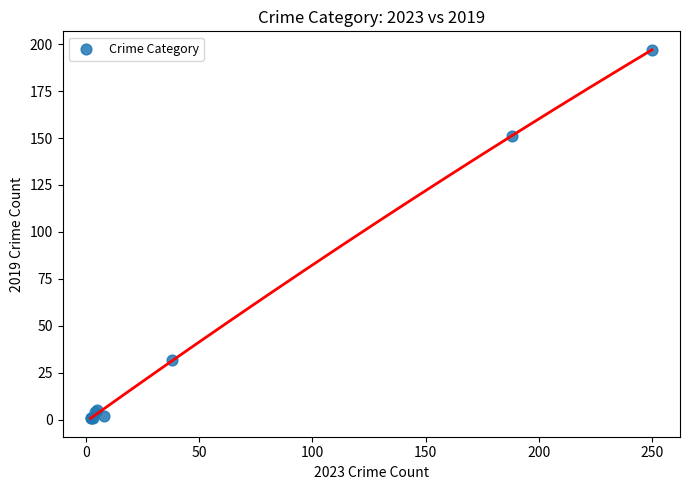

What Y value in the scatter plot is closest to 99?

151